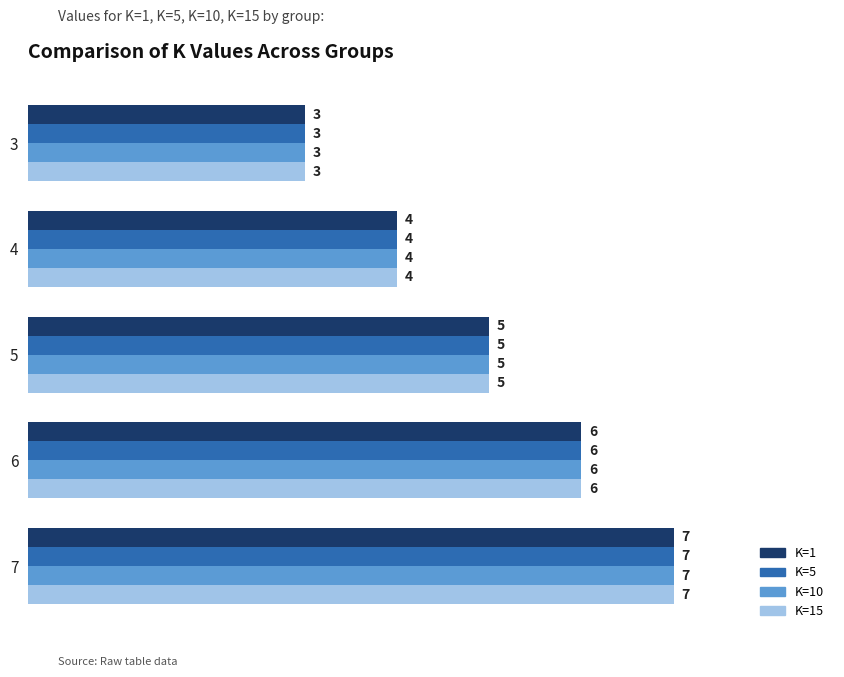

Where is K=10 nearest to the value 5?

5